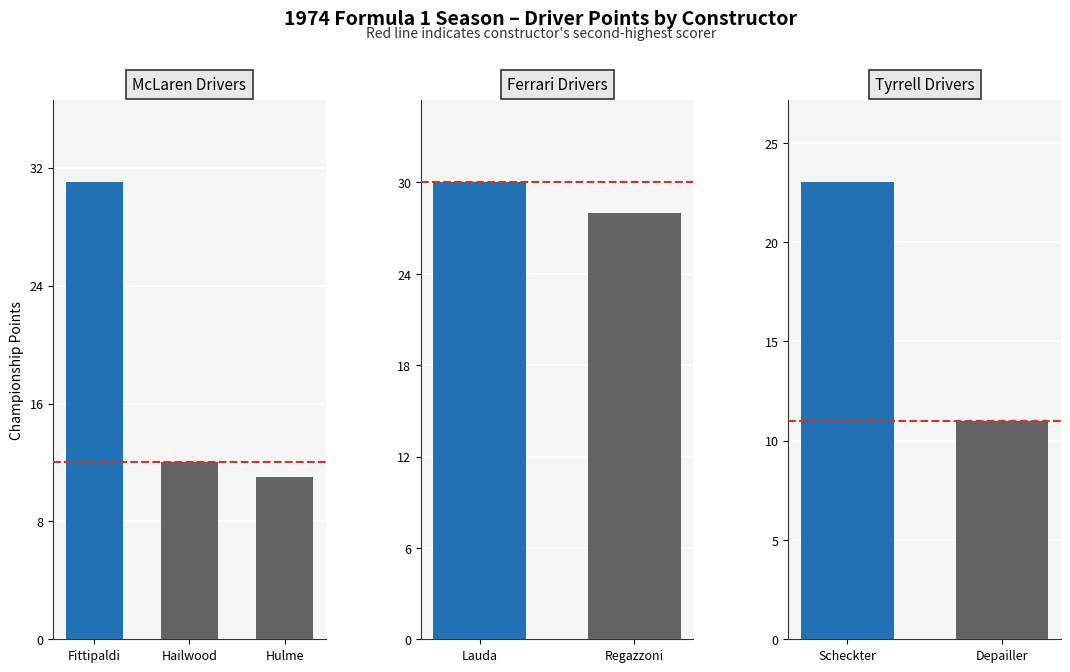

Is it true that Wins equals -1 at Hans-Joachim Stuck?

False